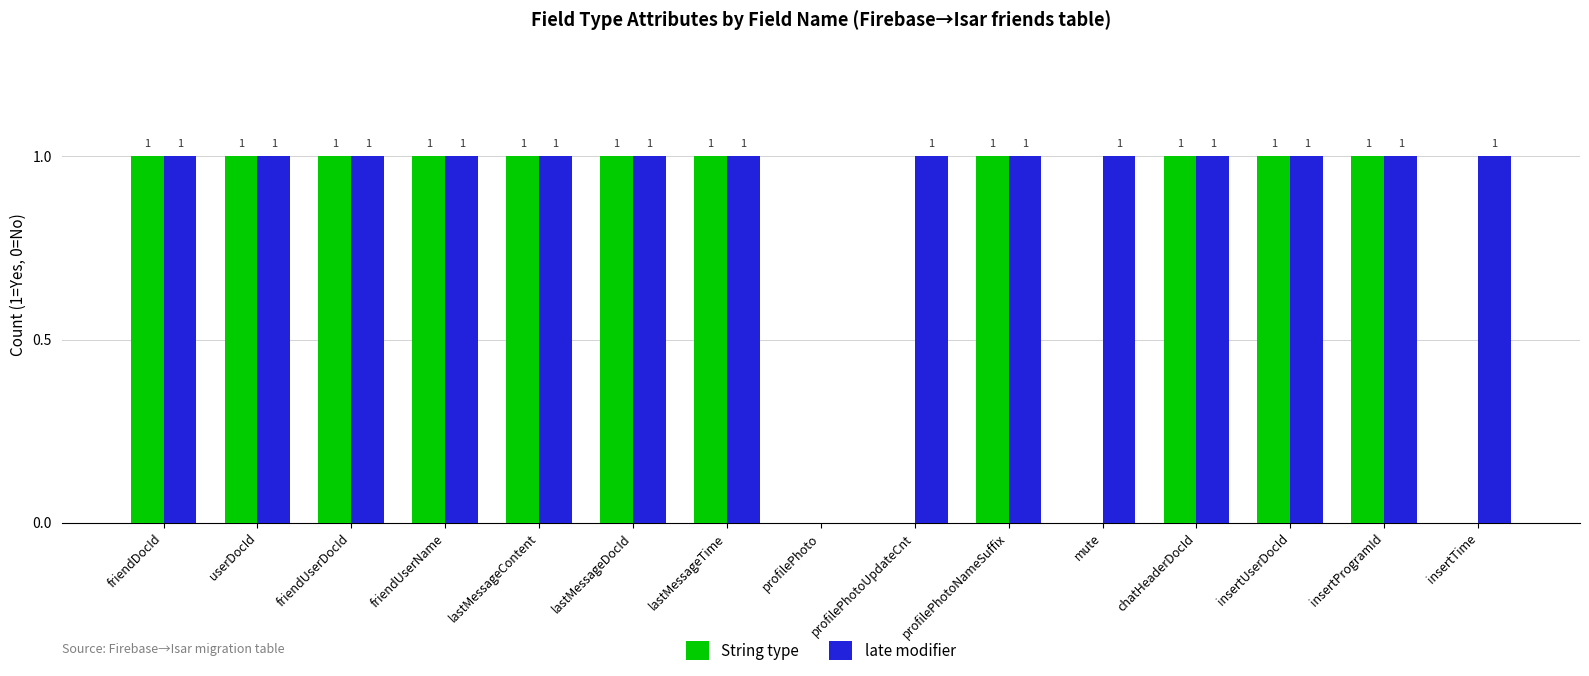

Is the value of String type at profilePhoto greater than the value of late modifier at chatHeaderDocId?

No